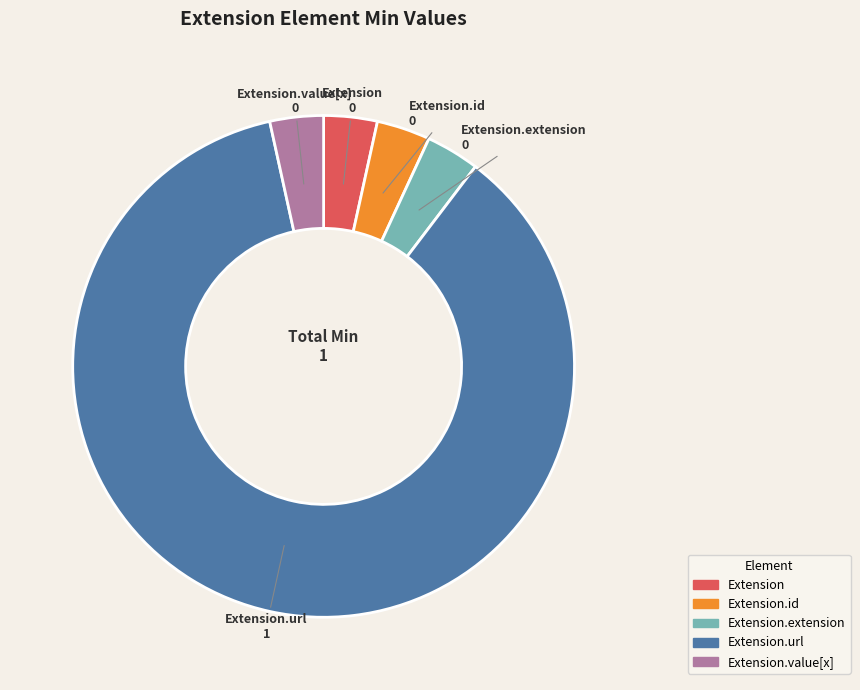

Is it true that Extension.id is 14% of the pie?

False